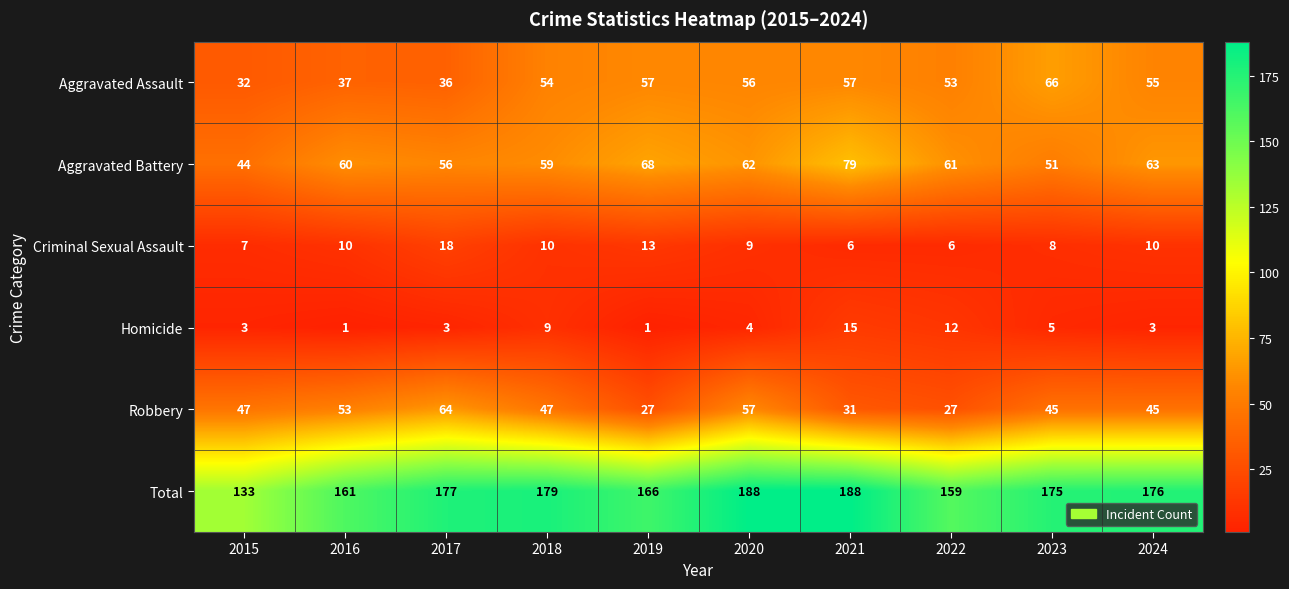

List the series in order of their peak value, lowest first.

Homicide, Criminal Sexual Assault, Robbery, Aggravated Assault, Aggravated Battery, Total